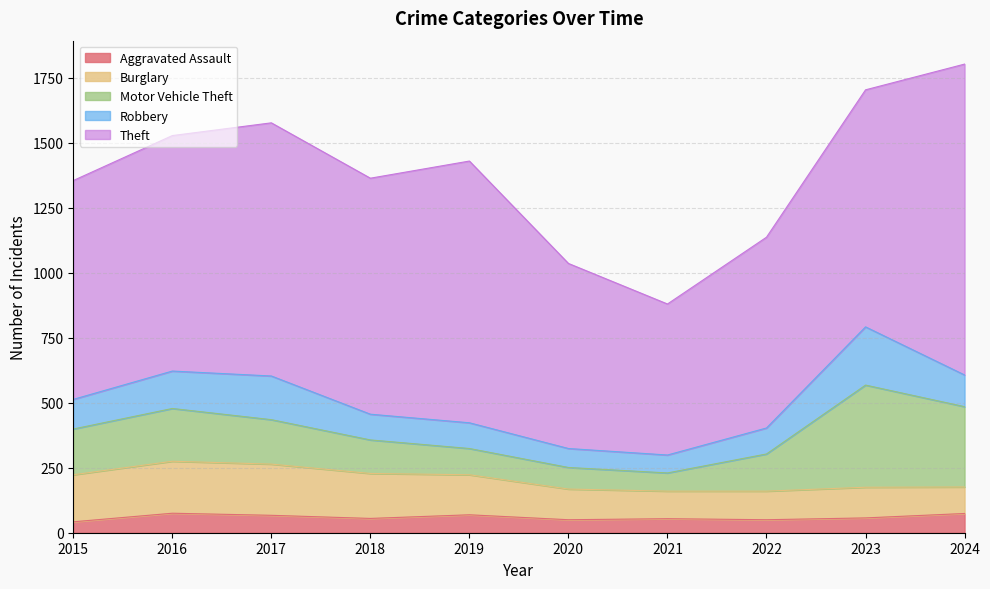

At which label does Theft first exceed 908?

2017